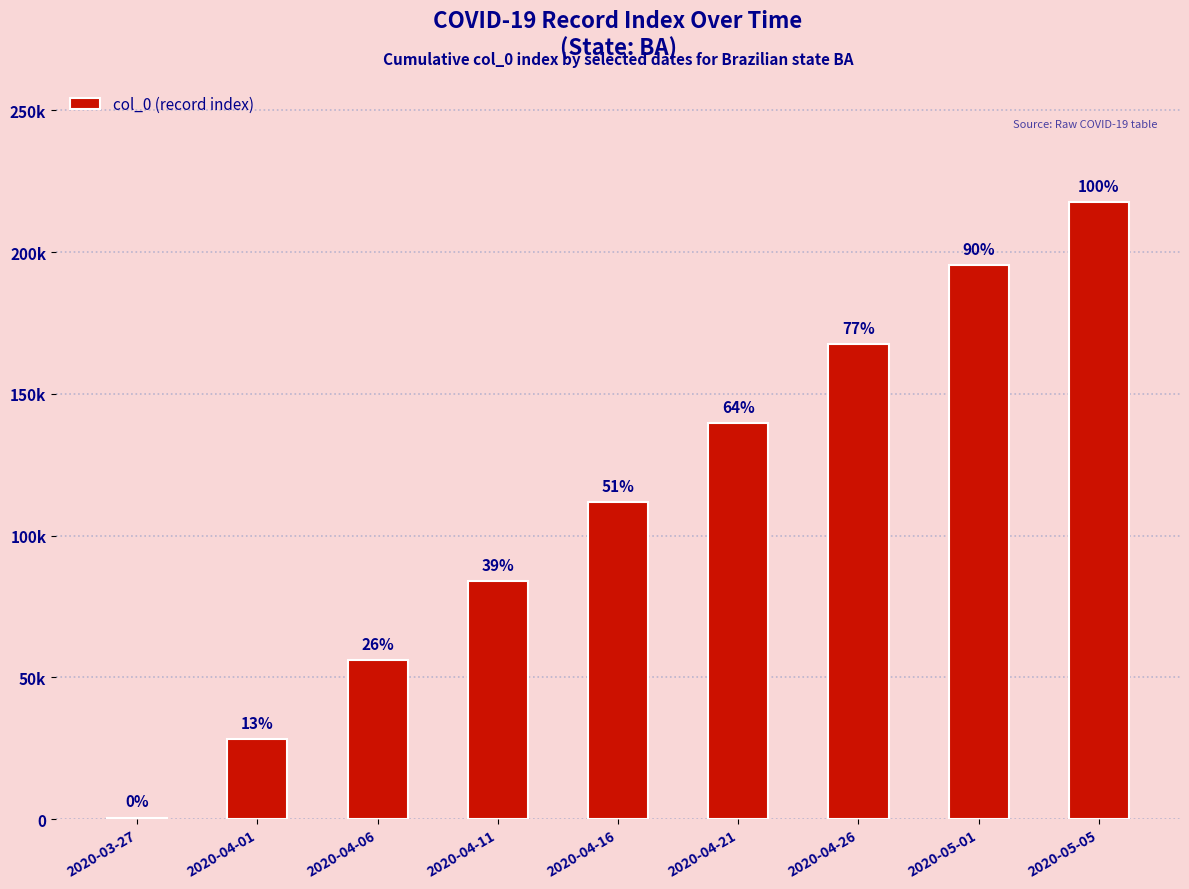

Are the bars horizontal?

No